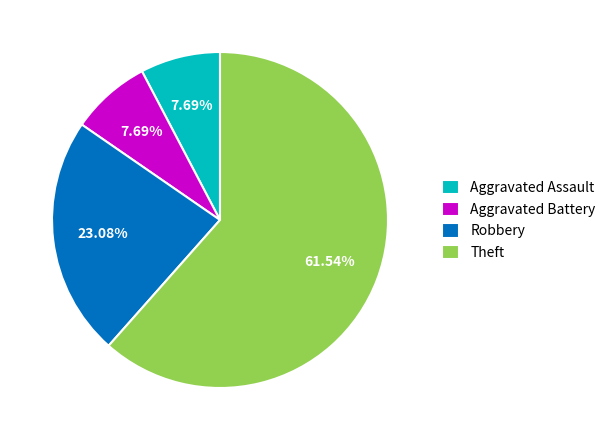

Which slice represents more than half of the pie?

Theft